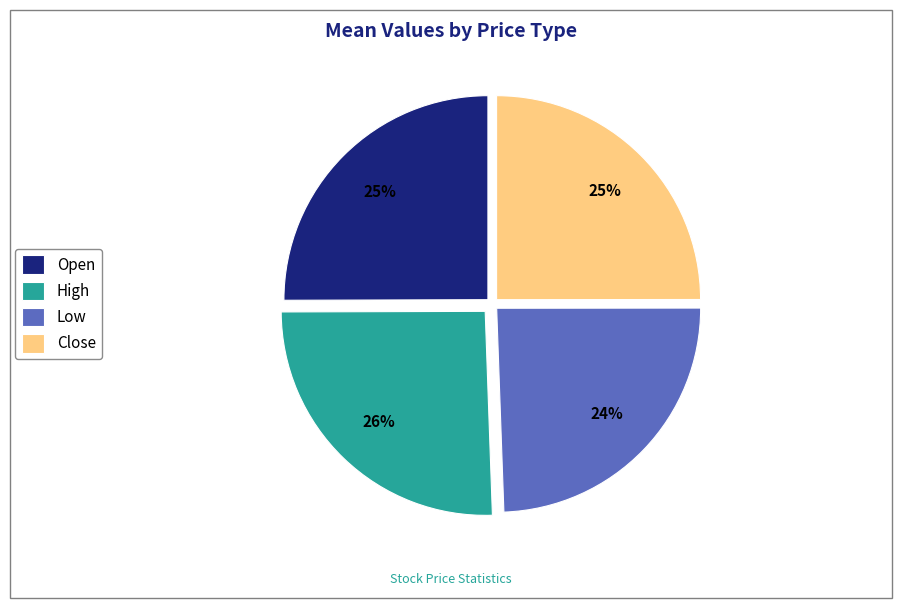

To the nearest percent, what is the average slice percentage?

25%